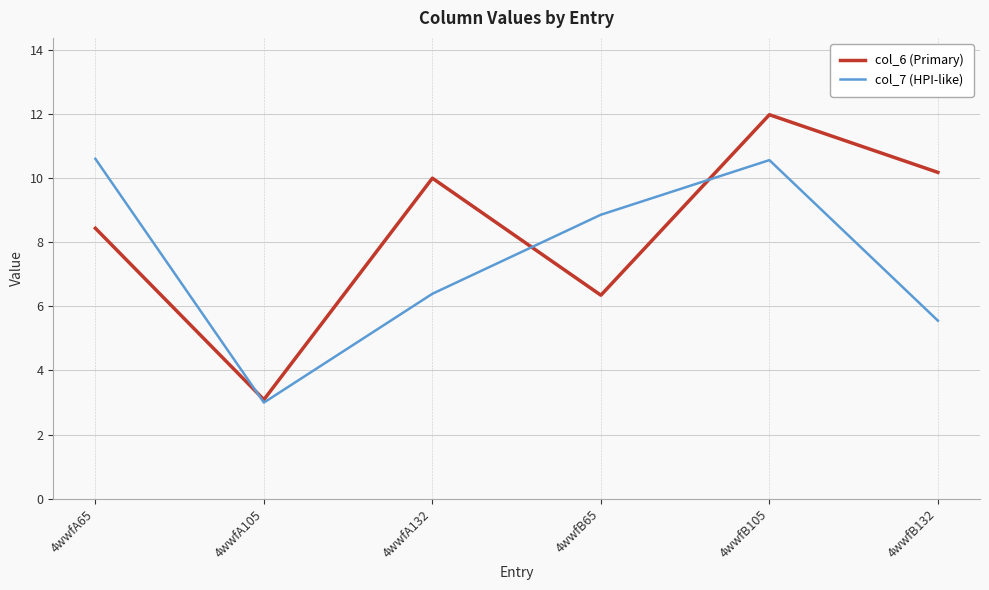

Which series has the largest total across all categories?

col_6 (Primary)